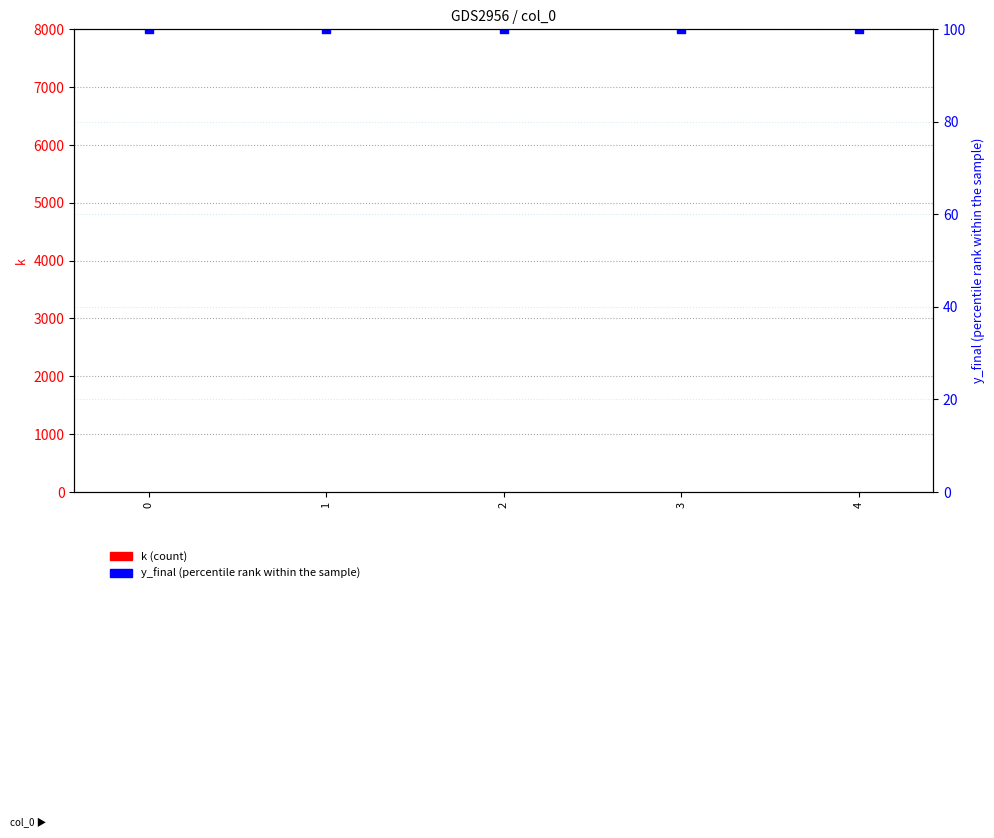

Which series contains the highest Y value?

y_final (percentile rank)